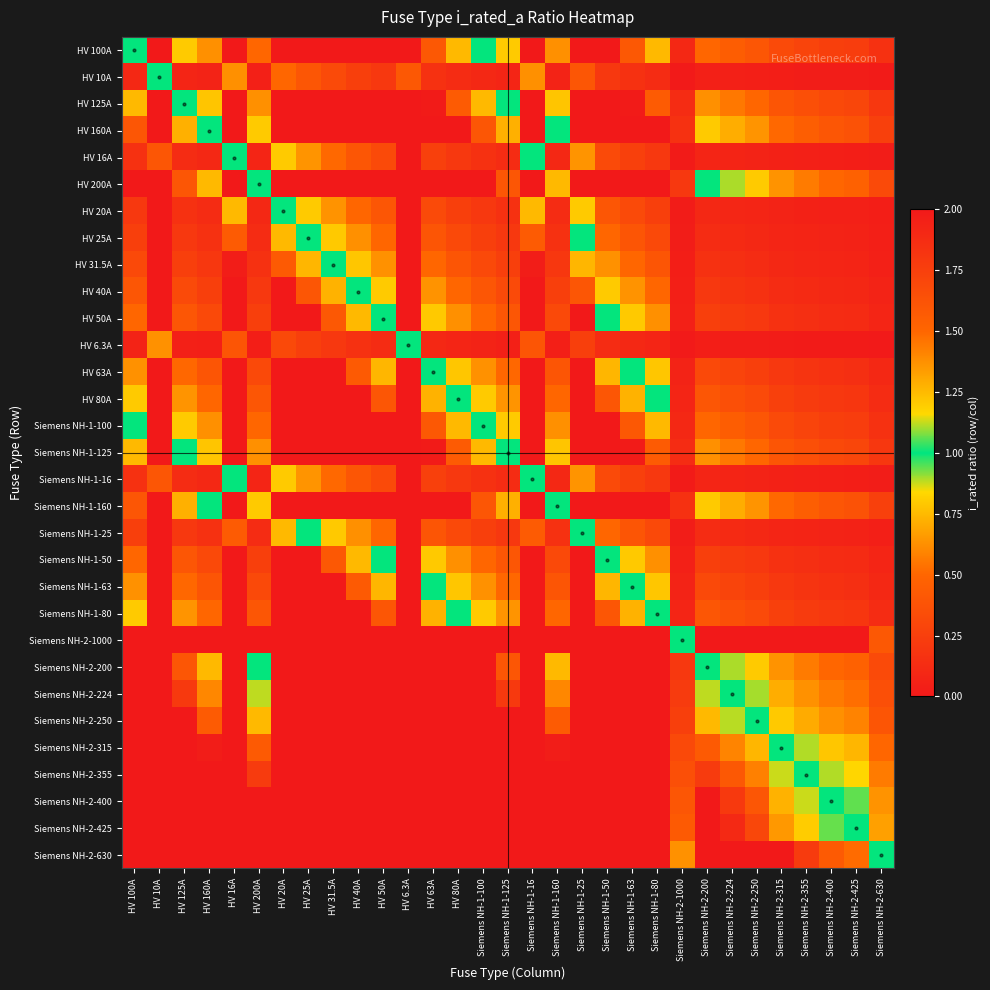

At which category is the sum across all series the highest?

HV 6.3A